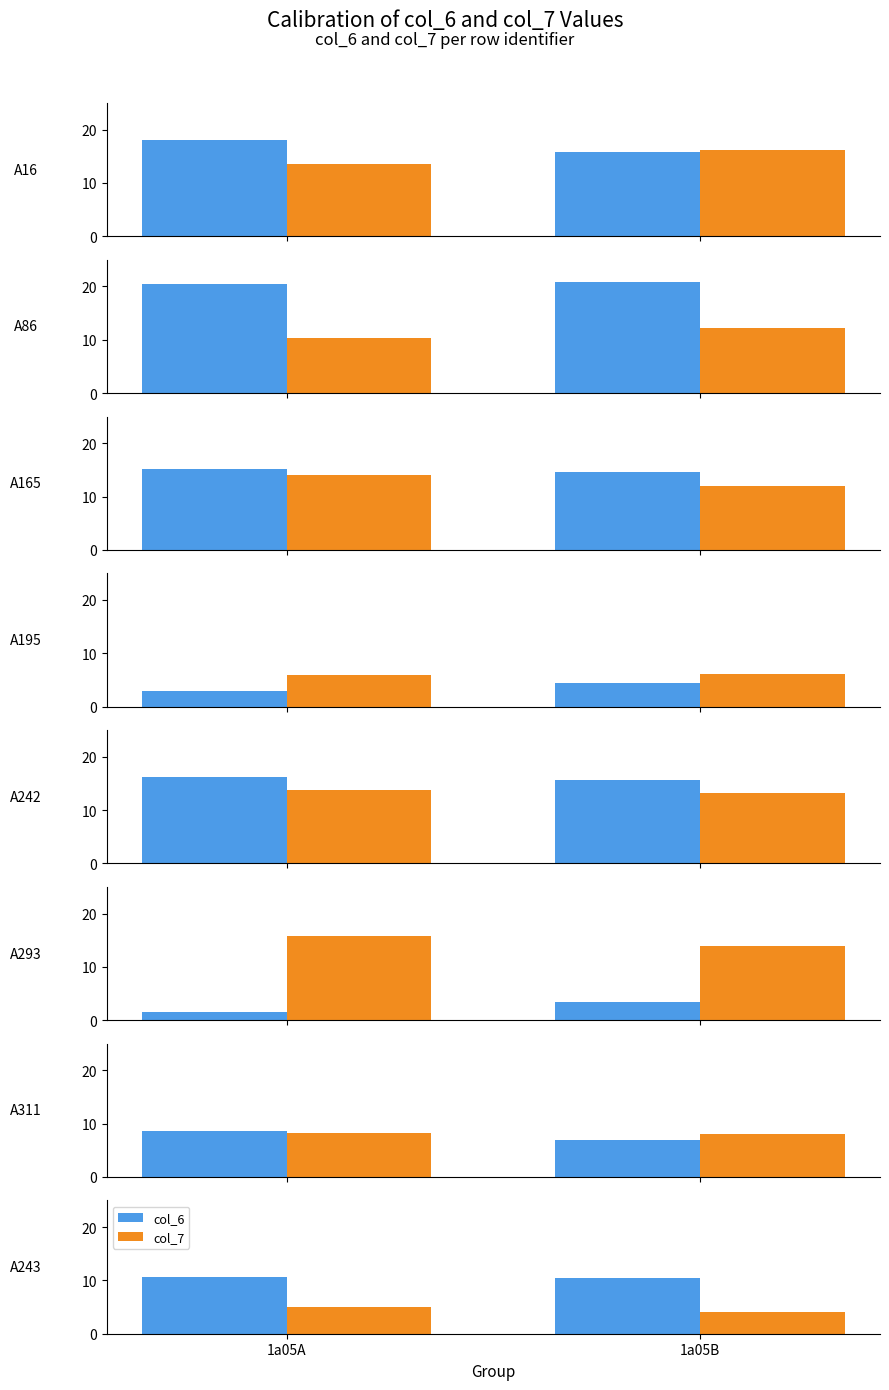

At which category is the sum across all series the highest?

1a05A